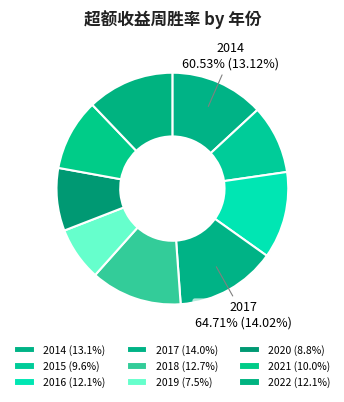

Rank the categories by value from lowest to highest.

2019, 2020, 2015, 2021, 2016, 2022, 2018, 2014, 2017